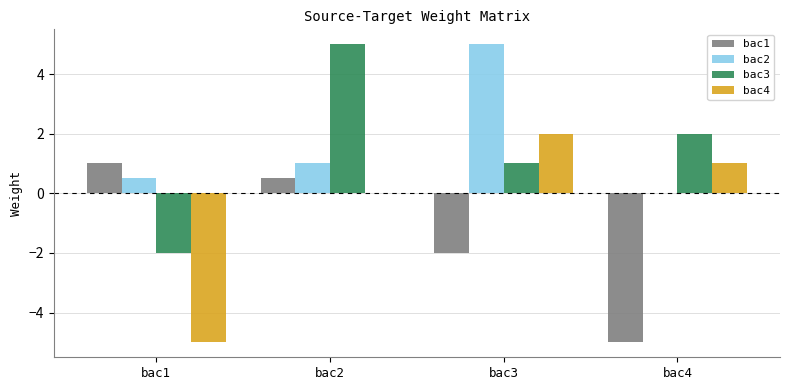

The value of bac3 at bac3 is 0.3. True or false?

False